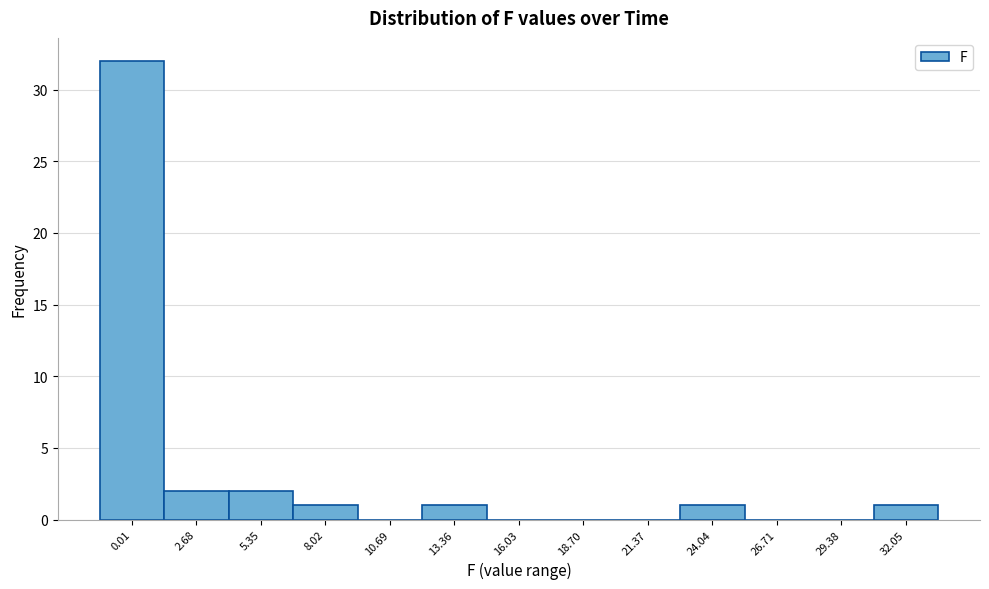

Reading left to right, list all the values displayed in this chart.

0.01=32	2.68=2	5.35=2	8.02=1	10.69=0	13.36=1	16.03=0	18.70=0	21.37=0	24.04=1	26.71=0	29.38=0	32.05=1